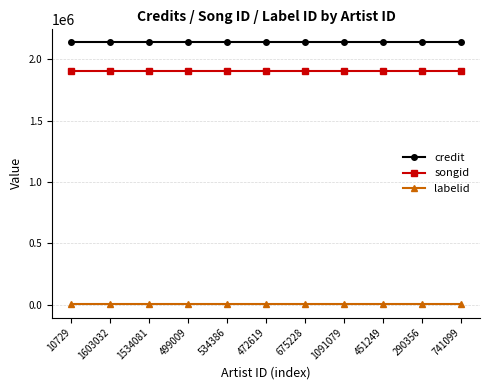

What is the smallest value displayed?

1906